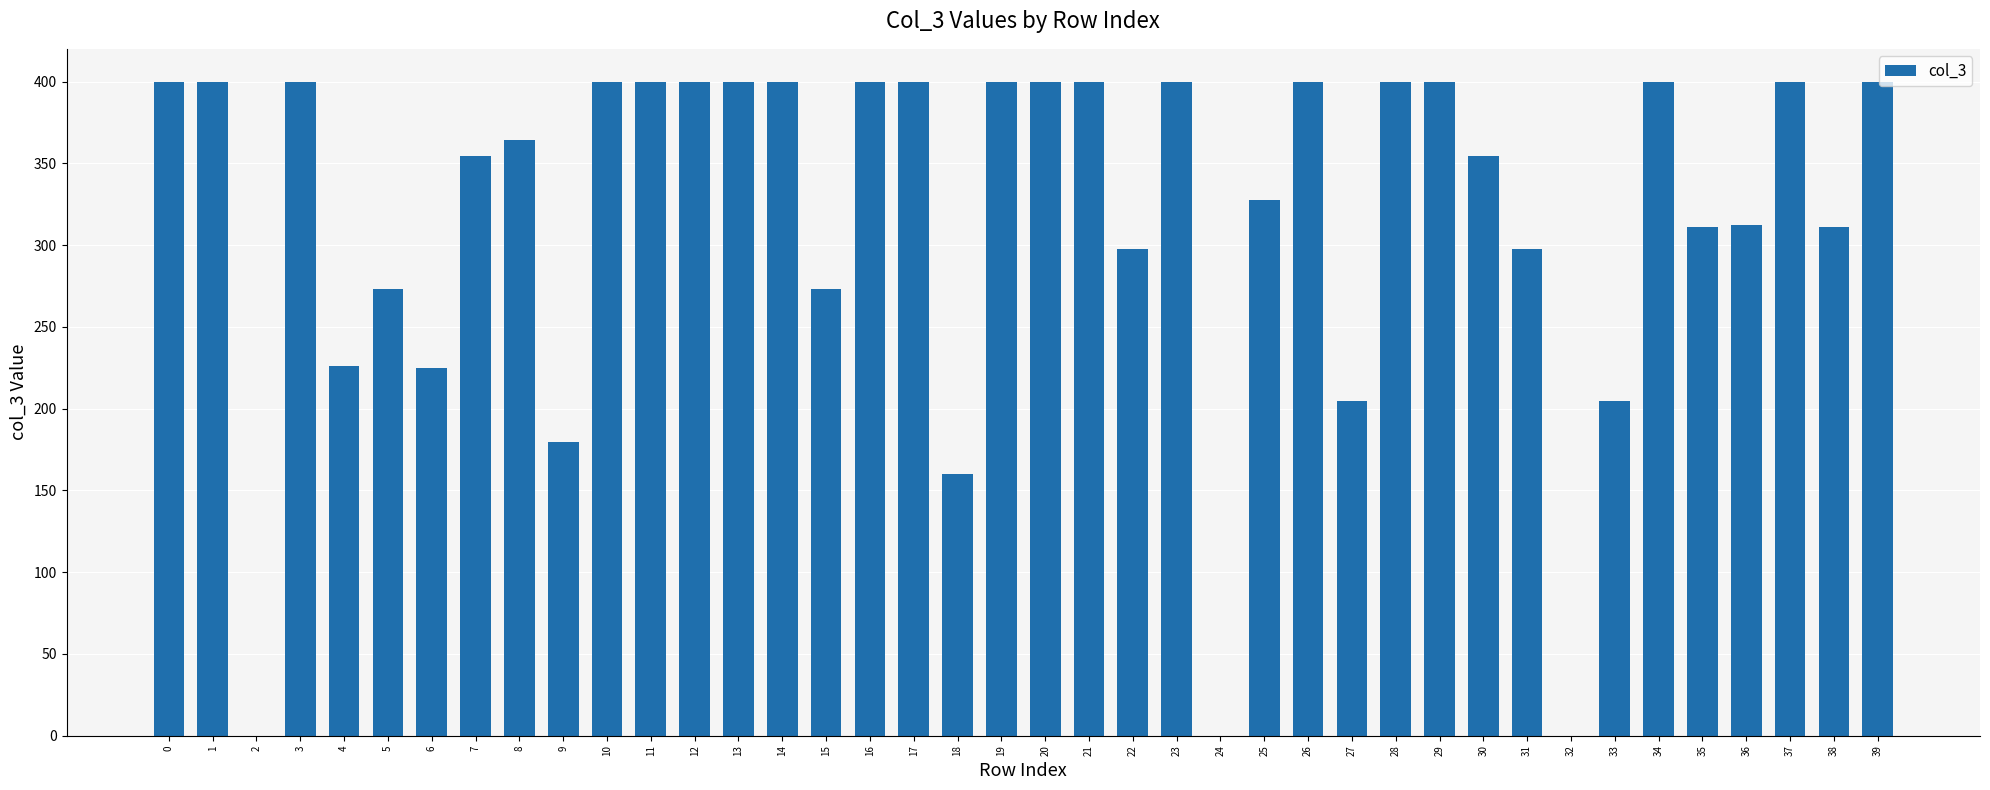

Approximately how many times larger is the value at 34 compared to 10?

1.0